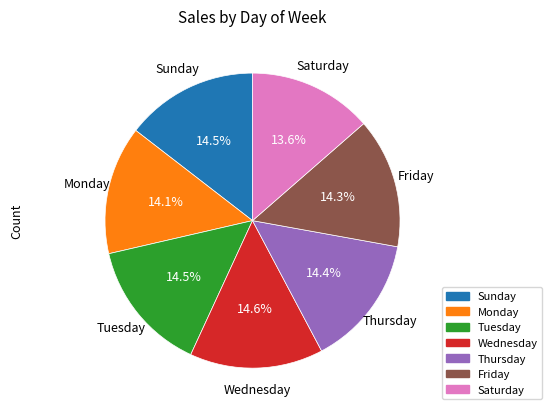

True or false: Friday accounts for 14% of the total.

True